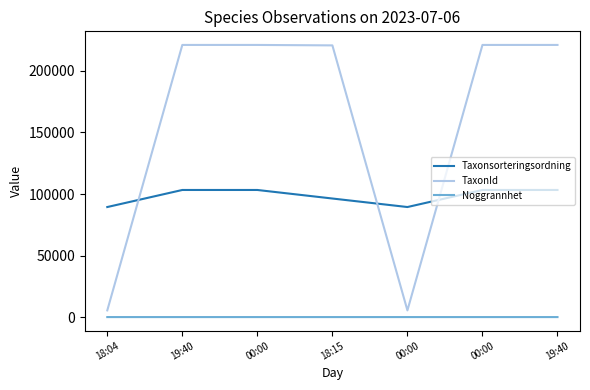

True or false: TaxonId and Noggrannhet cross at least once.

False